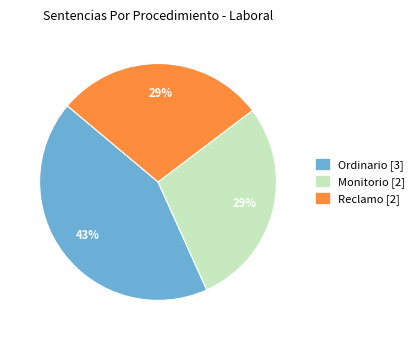

Which category has the biggest portion of the pie?

Ordinario